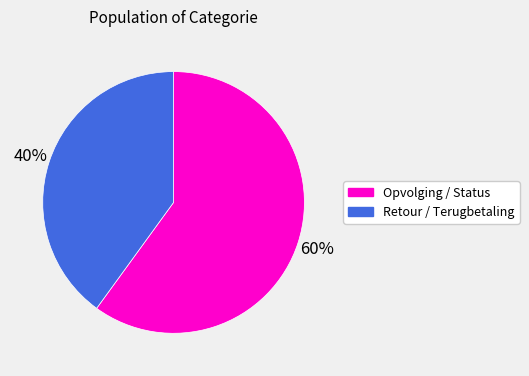

The Retour / Terugbetaling slice represents 40% of the pie. True or false?

True